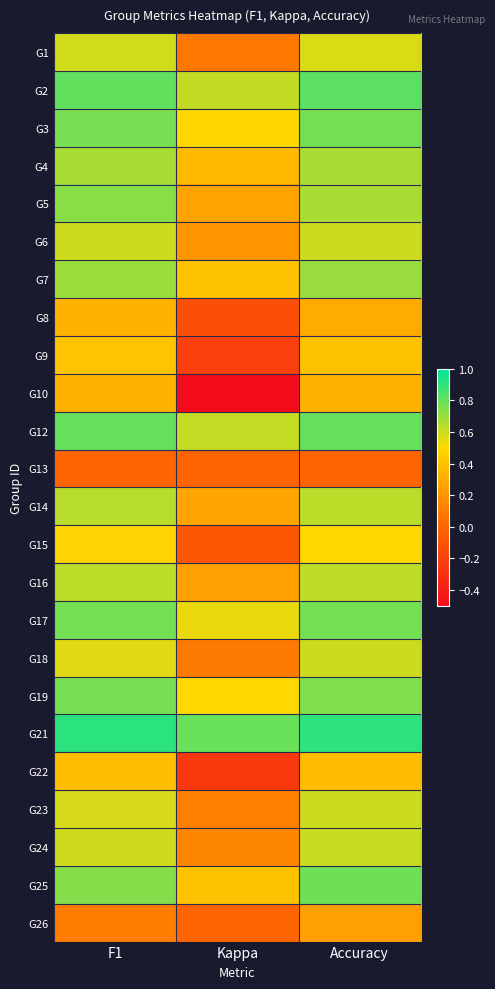

What is the total value across all series at F1?

13.9